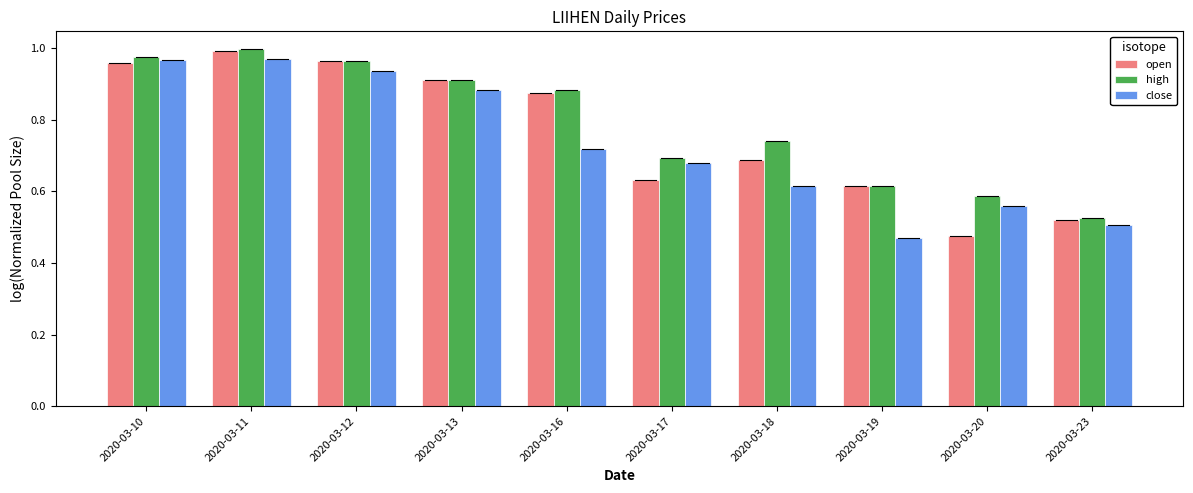

Is the value of high at 2020-03-11 greater than the value of open at 2020-03-18?

Yes